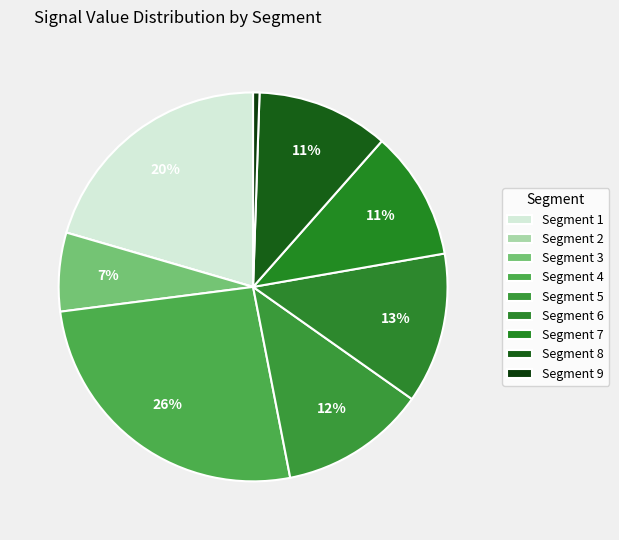

To the nearest percent, what is the difference between the largest and smallest slice percentages?

26%